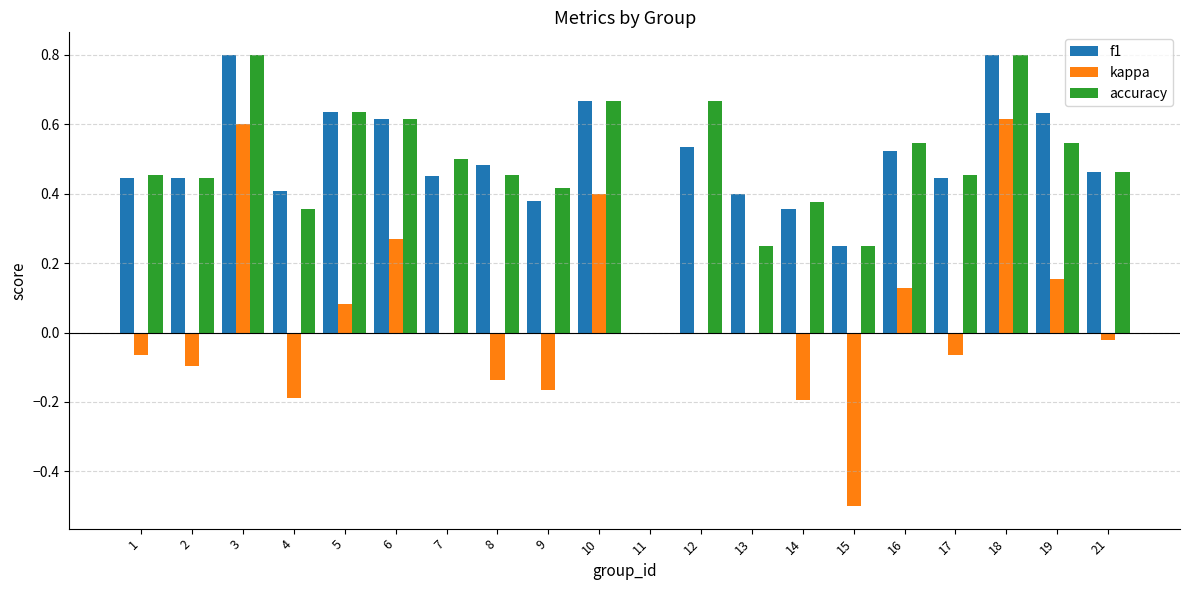

The value of accuracy at 6 is 0.6. True or false?

True